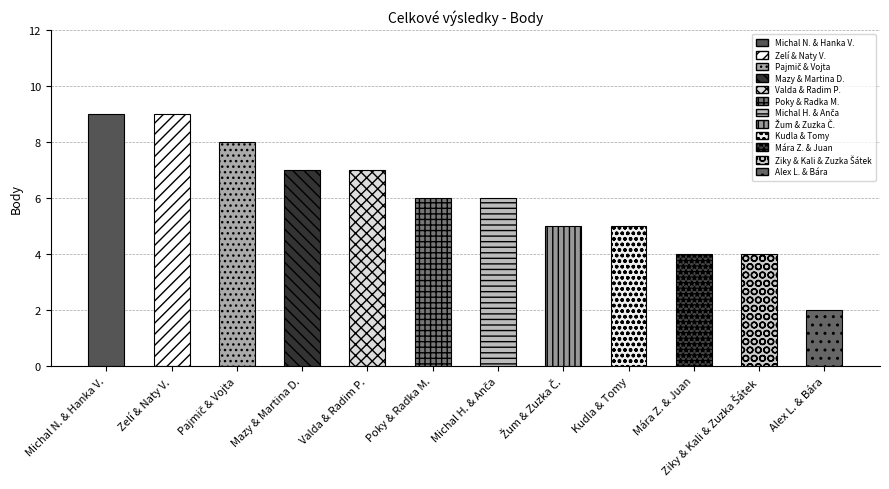

The value at Pajmič & Vojta is 8. True or false?

True